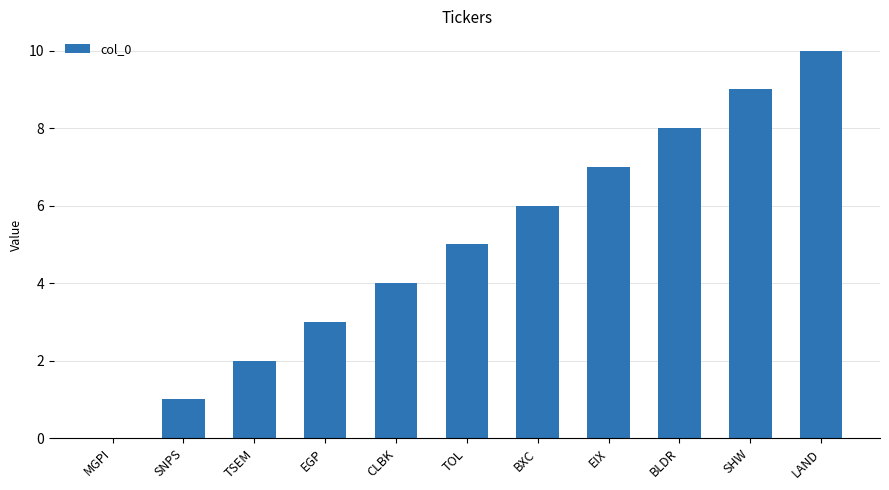

Is it true that the value at SNPS is 1?

True